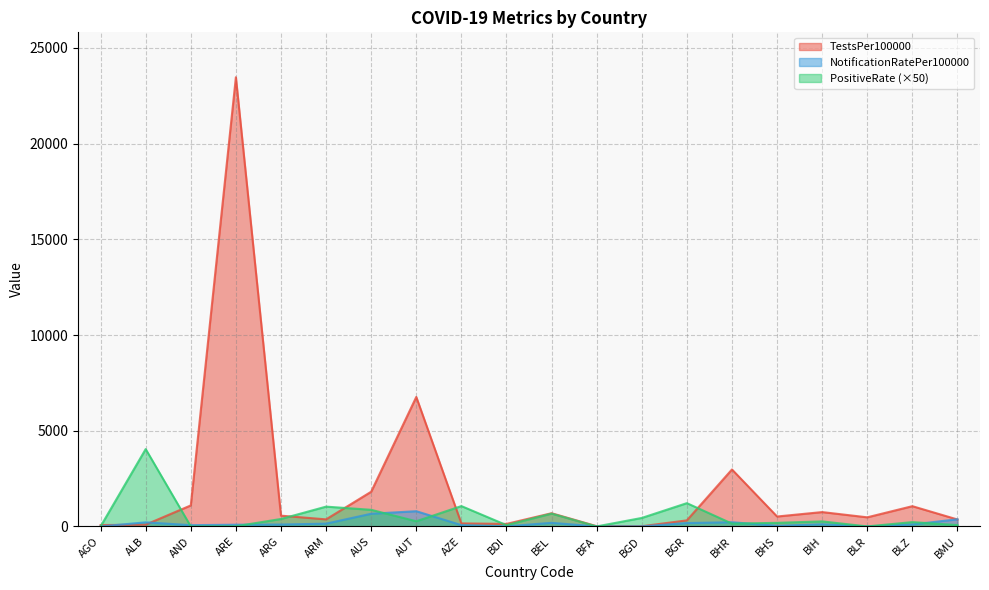

How many values in the TestsPer100000 series exceed 517?

10